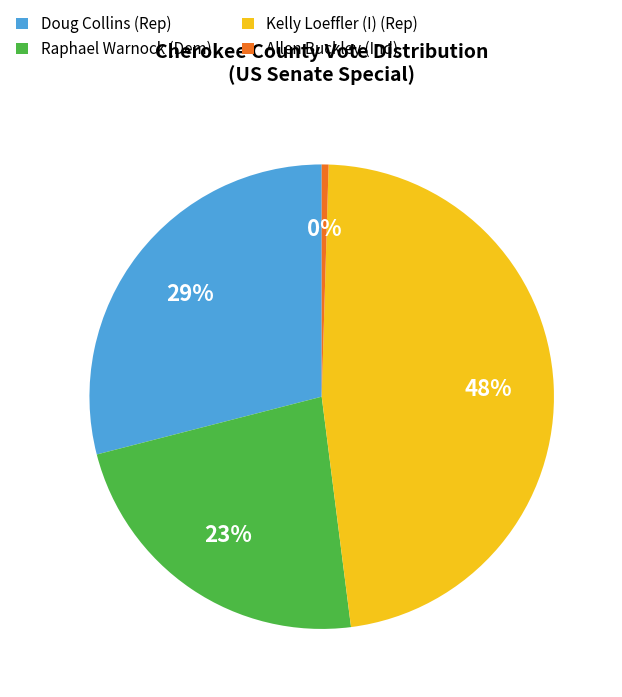

Count the number of slices in the pie.

4